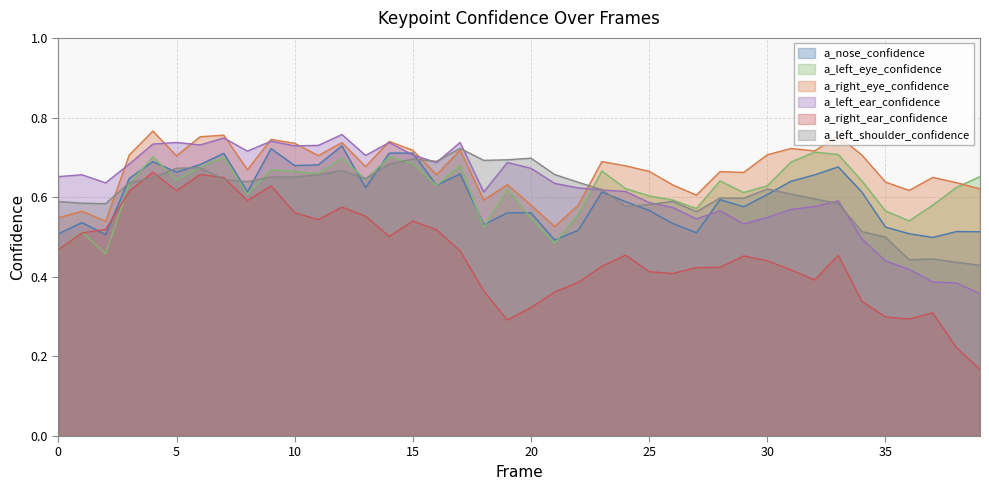

Does the chart display data point markers on the line(s)?

No